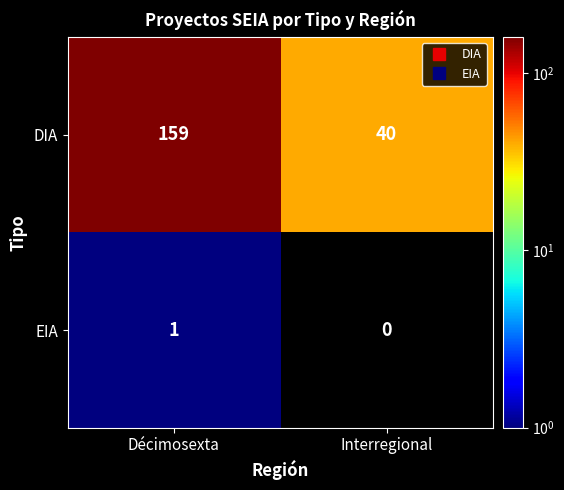

At which category is the sum across all series the highest?

Décimosexta